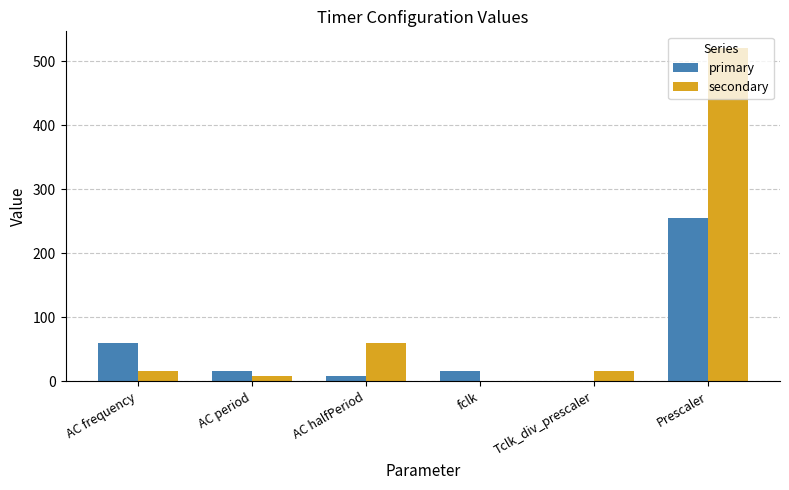

Between AC period and Tclk_div_prescaler, which series saw the biggest shift?

primary